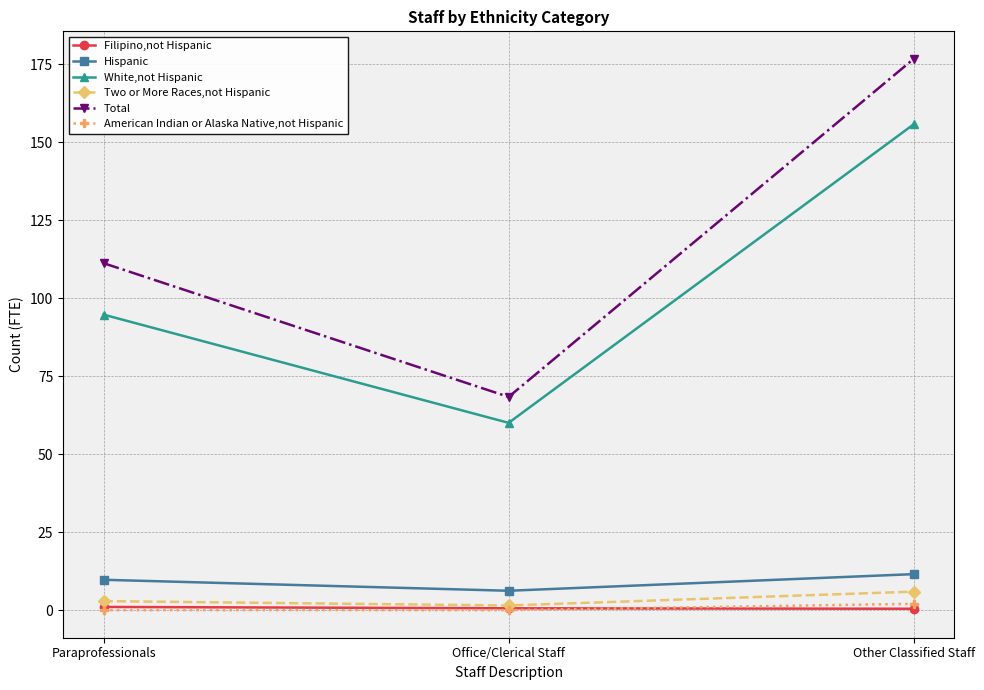

How many data points in White,not Hispanic are above 94?

2